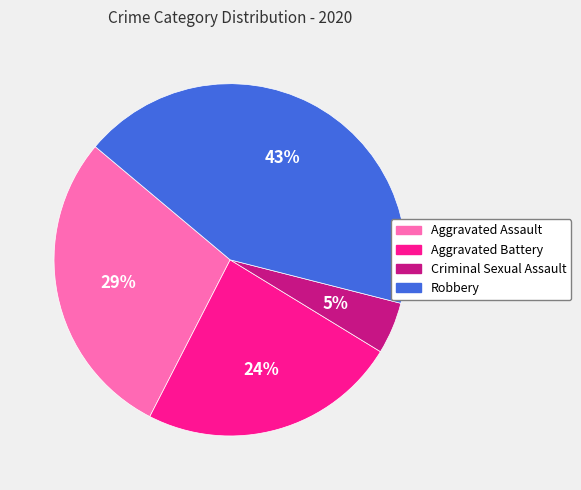

Does any single category account for the majority?

No